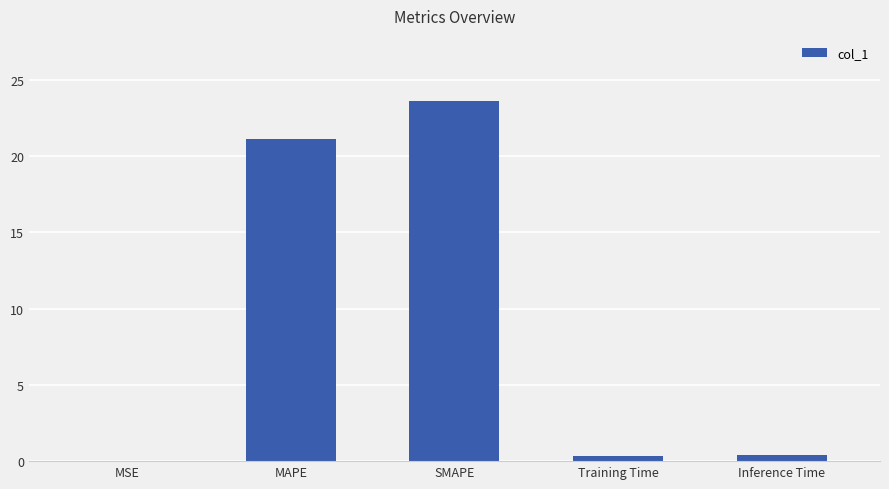

Which label corresponds to the largest value in the chart?

SMAPE